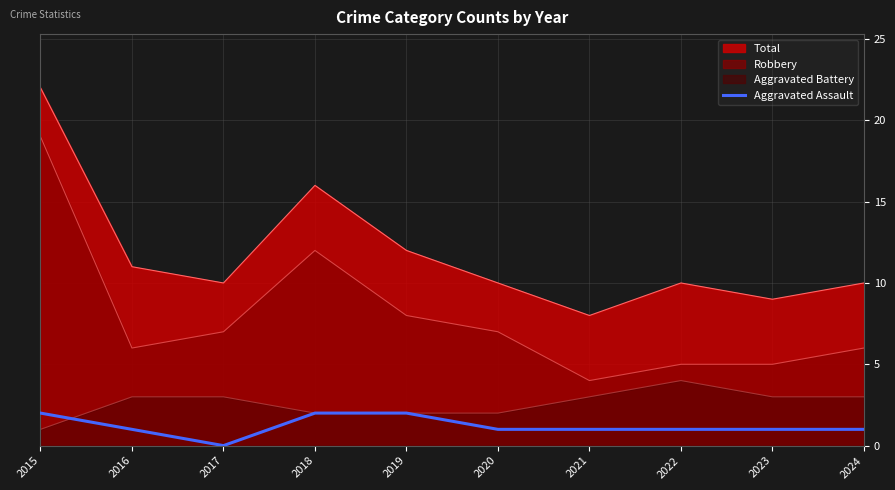

At which category does the chart reach its minimum across all series?

2017